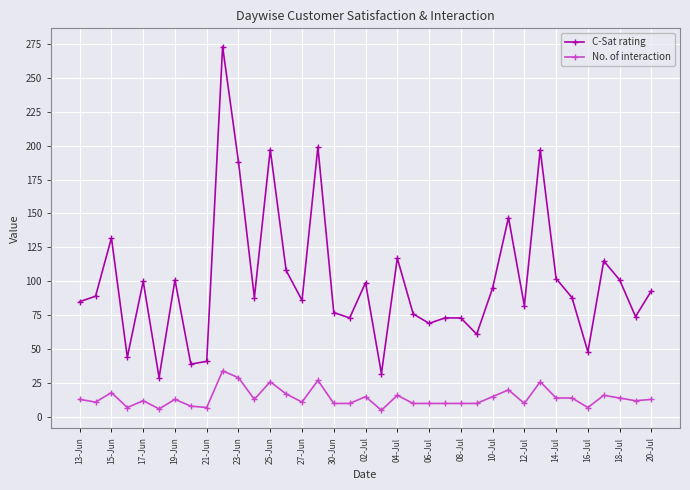

True or false: No. of interaction and C-Sat rating intersect in this chart.

False